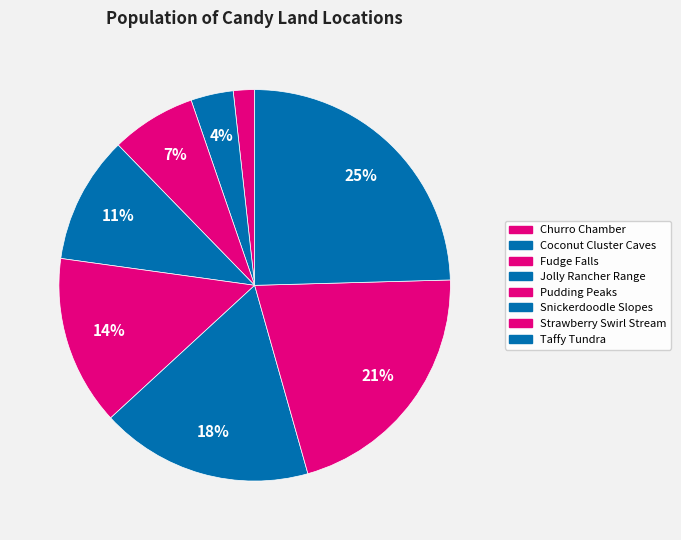

Is there a majority slice in this chart?

No